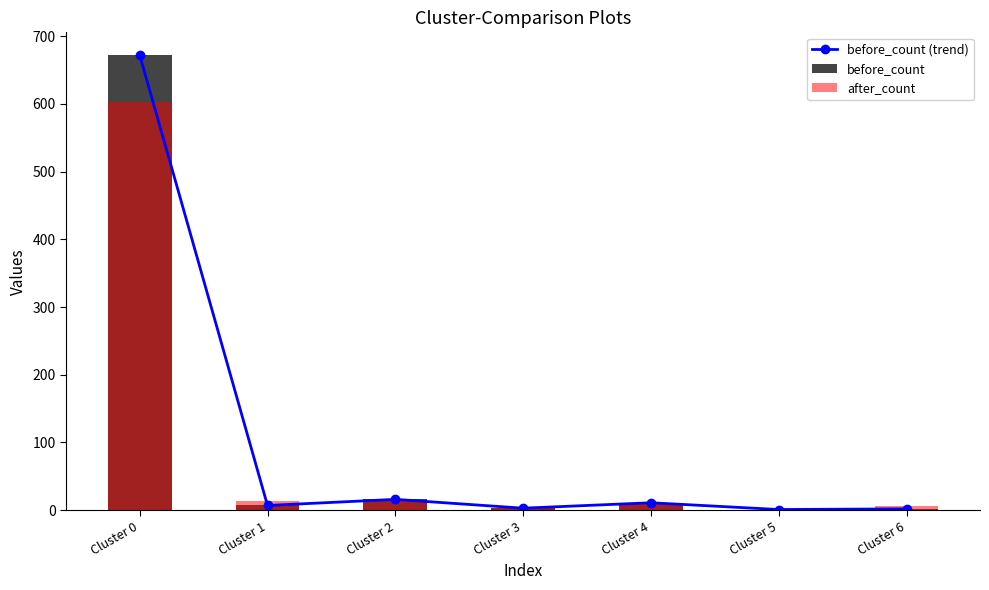

What is the value of the before_count bar at the 1st from the left?

672